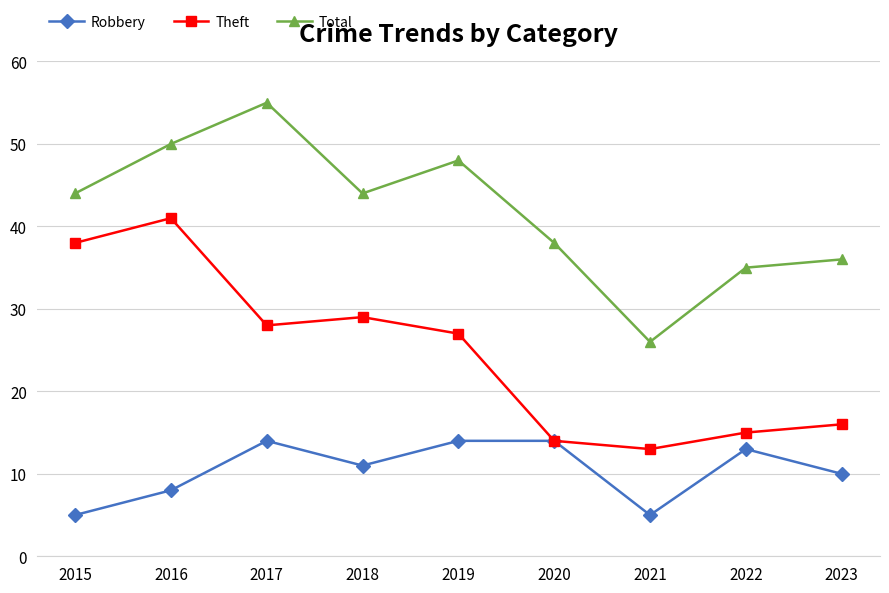

Reading left to right, list all the values displayed in this chart.

Robbery: 2015=5	2016=8	2017=14	2018=11	2019=14	2020=14	2021=5	2022=13	2023=10
Theft: 2015=38	2016=41	2017=28	2018=29	2019=27	2020=14	2021=13	2022=15	2023=16
Total: 2015=44	2016=50	2017=55	2018=44	2019=48	2020=38	2021=26	2022=35	2023=36